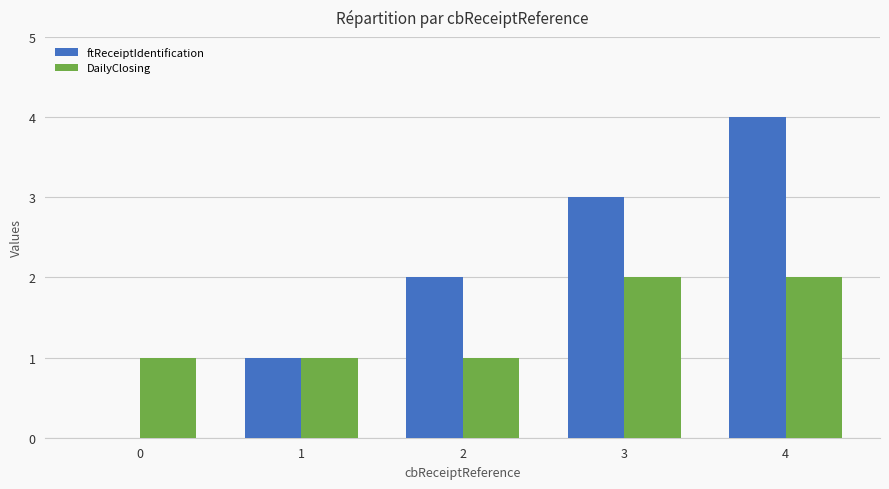

What is the maximum value shown in the chart?

4